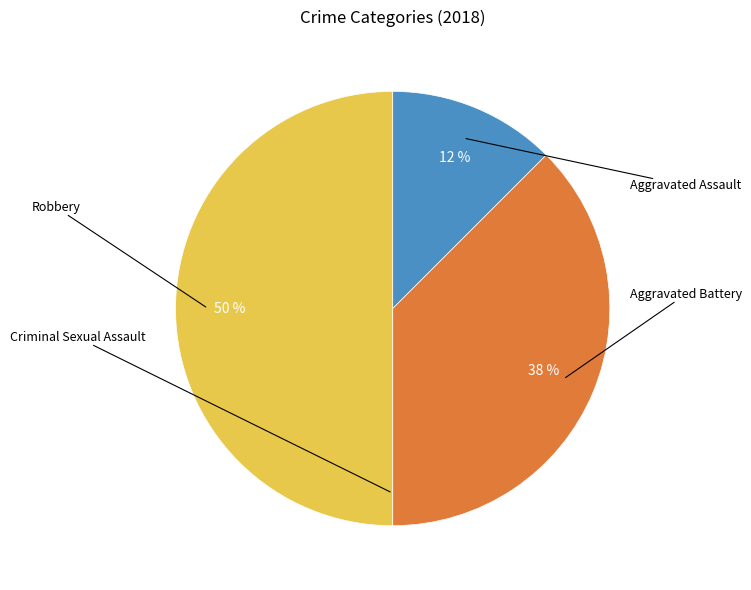

How many slices are in this pie chart?

4